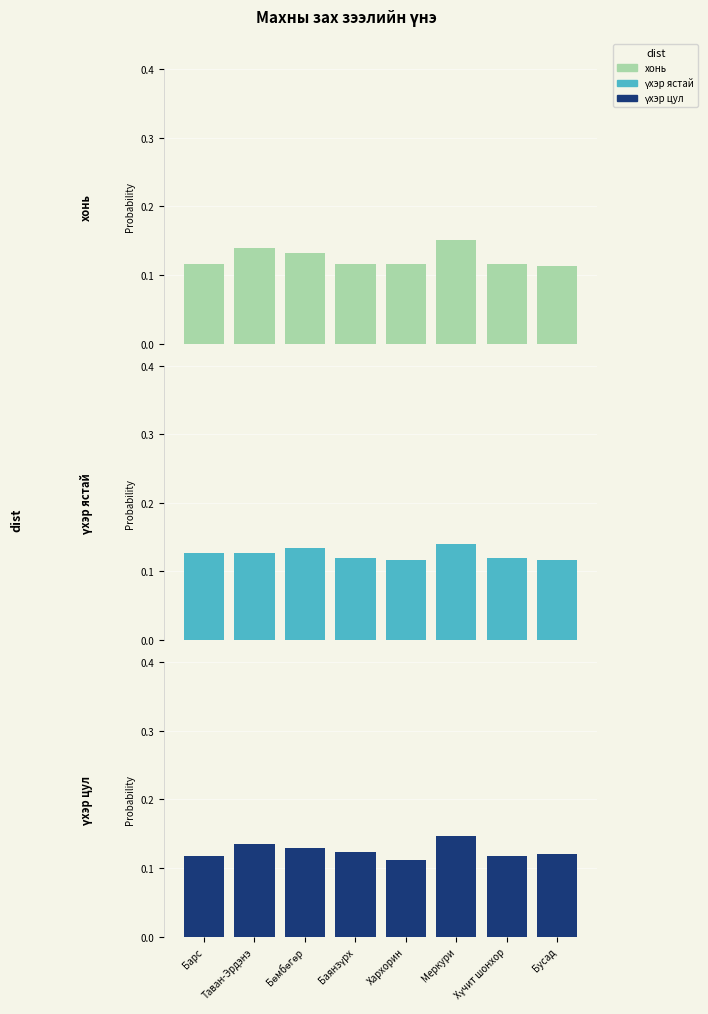

What is the label of the 7th bar from the left?

Хүчит шонхор